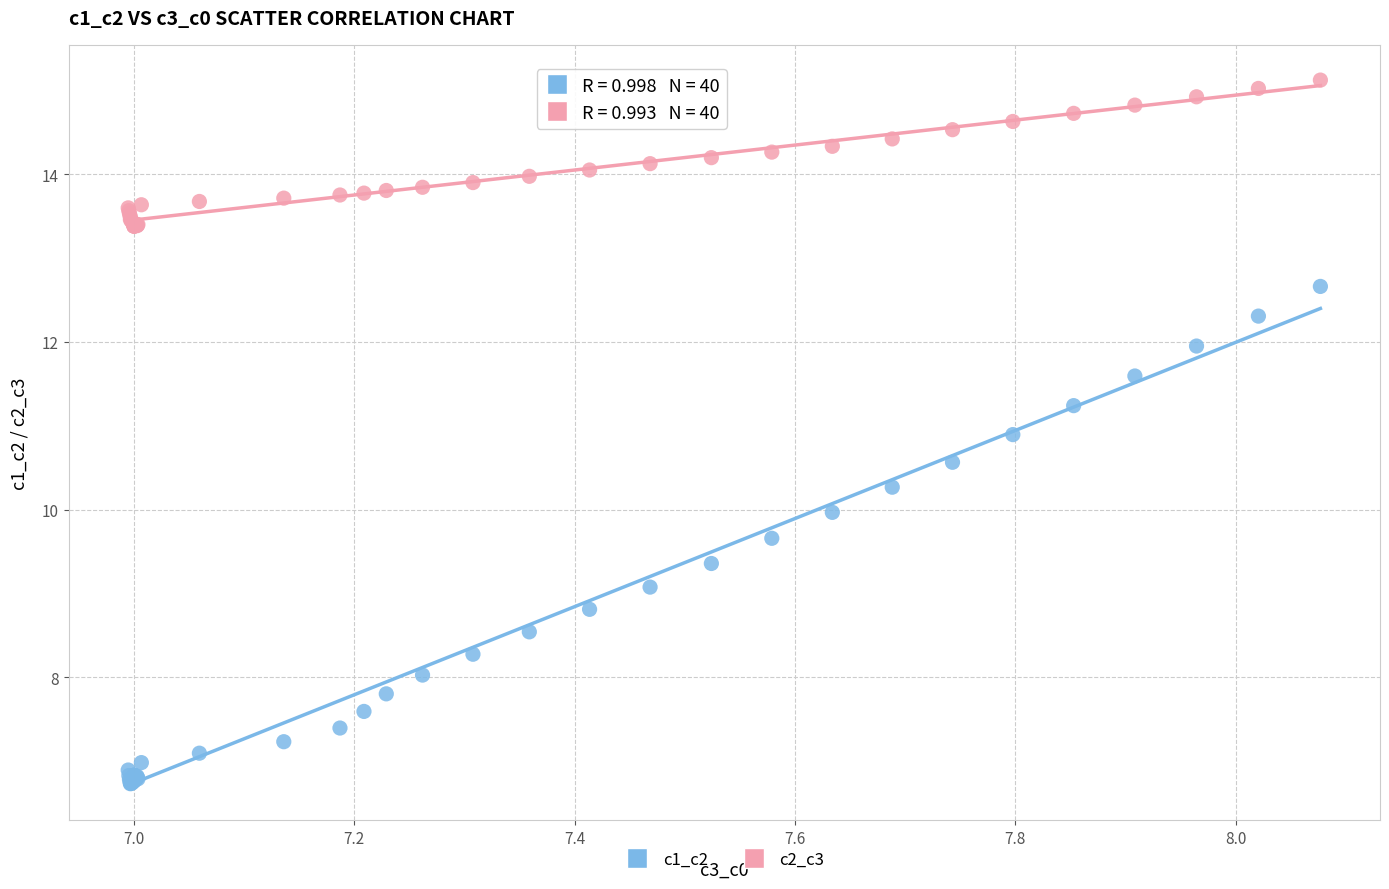

Which series has the largest Y range (max minus min)?

c1_c2